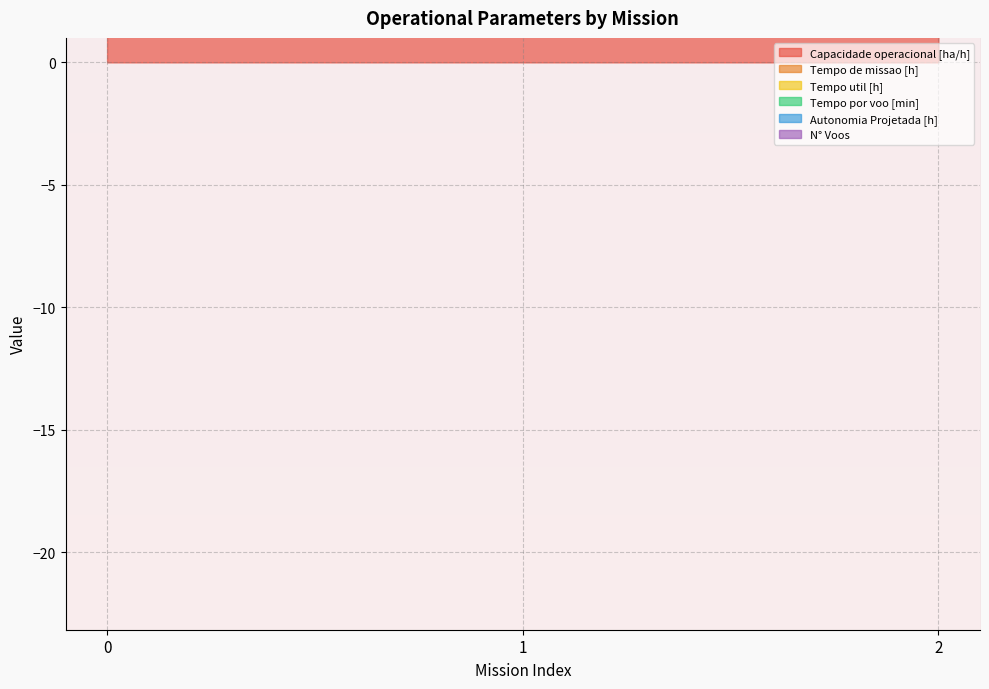

What is the difference between the maximum and second lowest values in the N° Voos series?

24.0